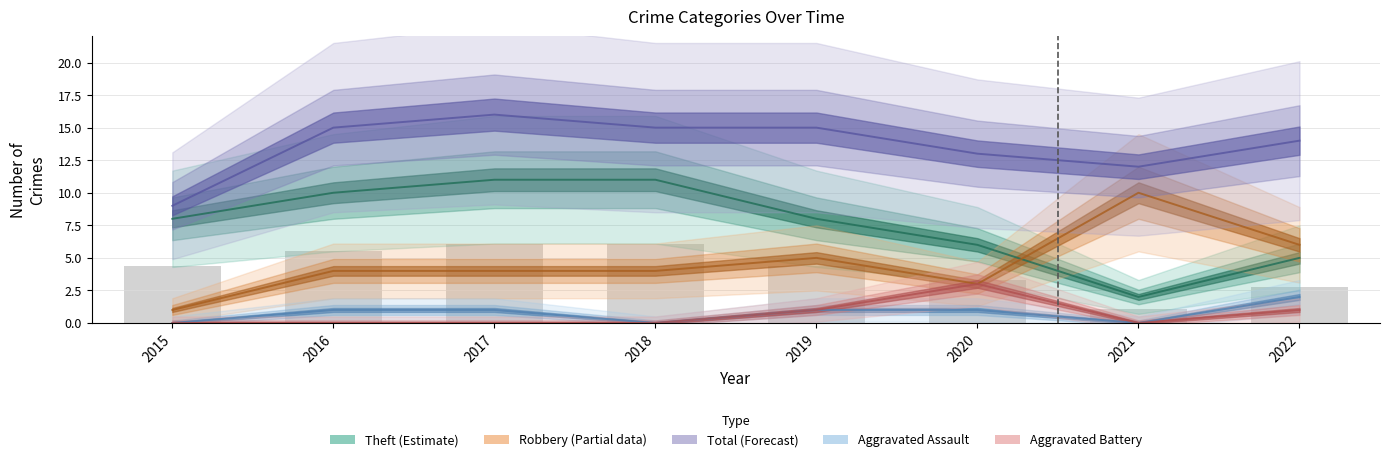

Count the number of categories in the chart.

8